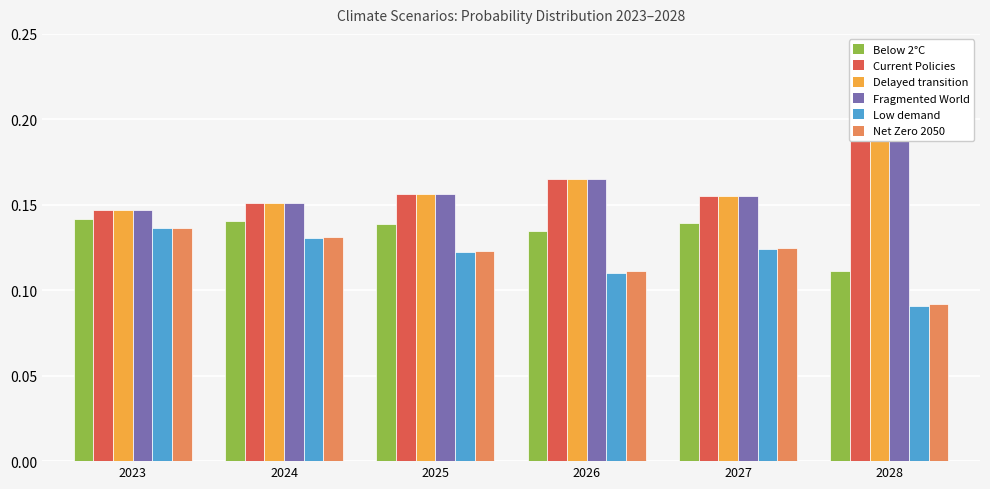

Count the Delayed transition values in the range 0 to 1.

6